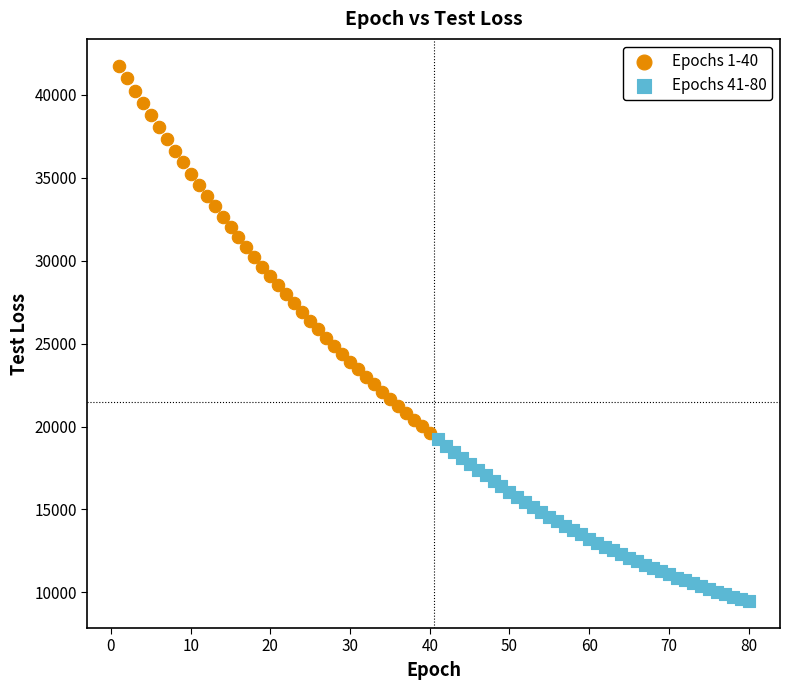

Which series reaches the minimum Y coordinate?

Epochs 41-80